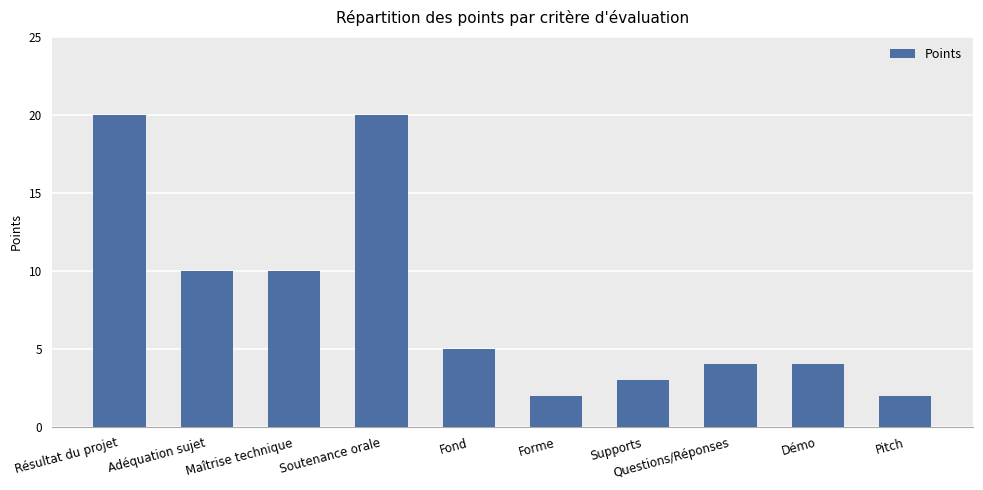

What is the value of the 2nd bar from the left?

10